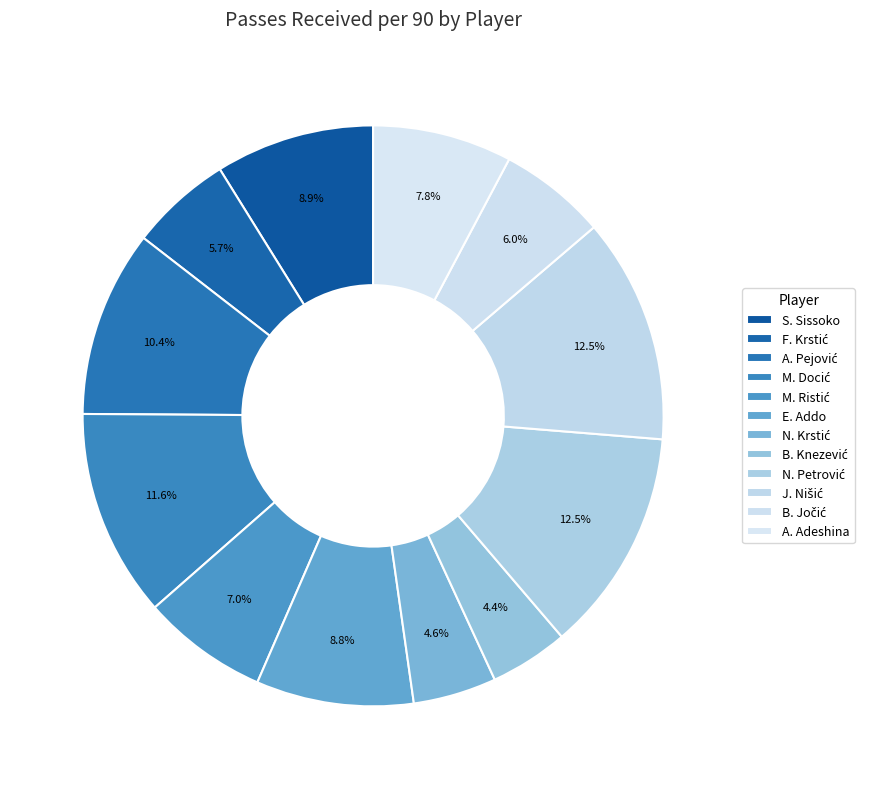

Count the number of slices in the pie.

12